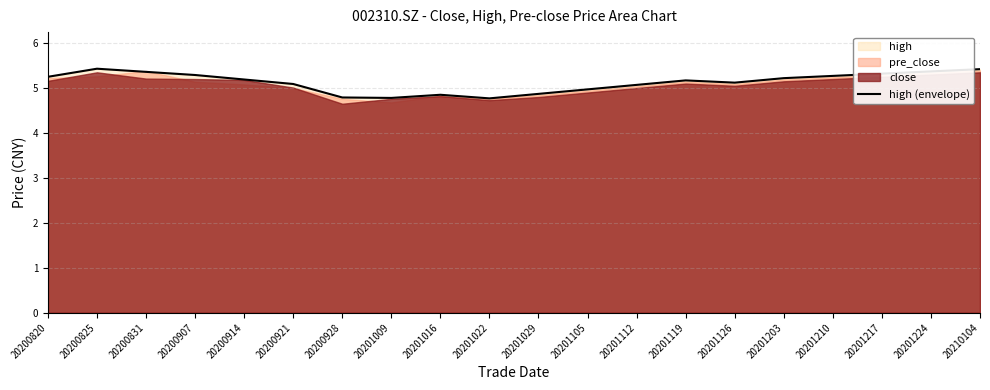

What is the difference between the second highest and second lowest values?

0.6